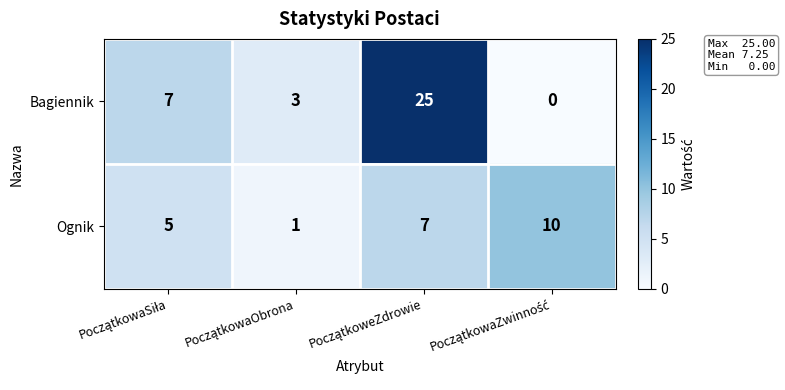

List the series in order of their overall mean, lowest first.

Ognik, Bagiennik